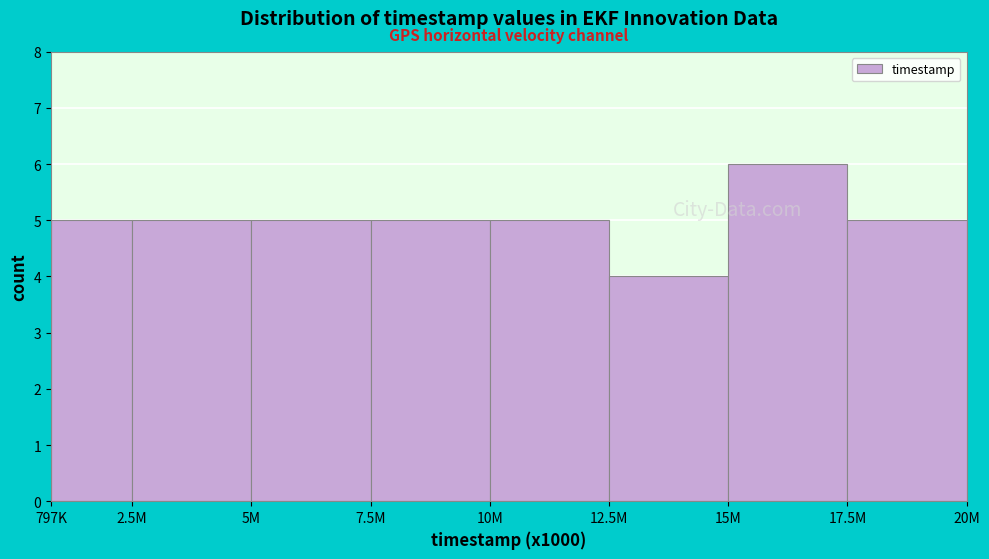

Reading left to right, extract all data points from this chart.

797K=5	2.5M=5	5M=5	7.5M=5	10M=5	12.5M=4	15M=6	17.5M=5